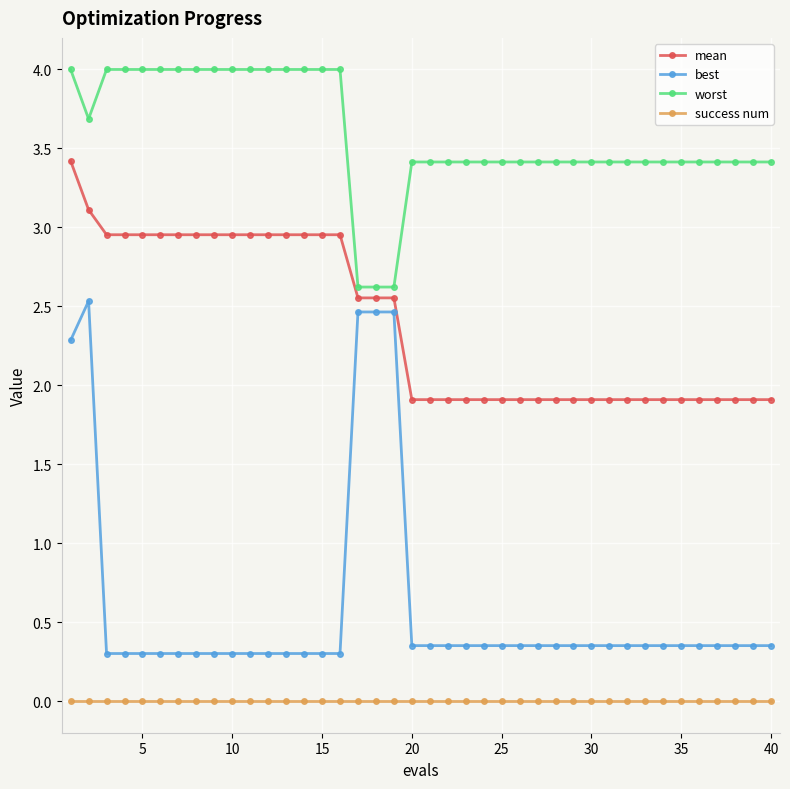

Rank the series by their maximum value, from highest to lowest.

worst, mean, best, success num